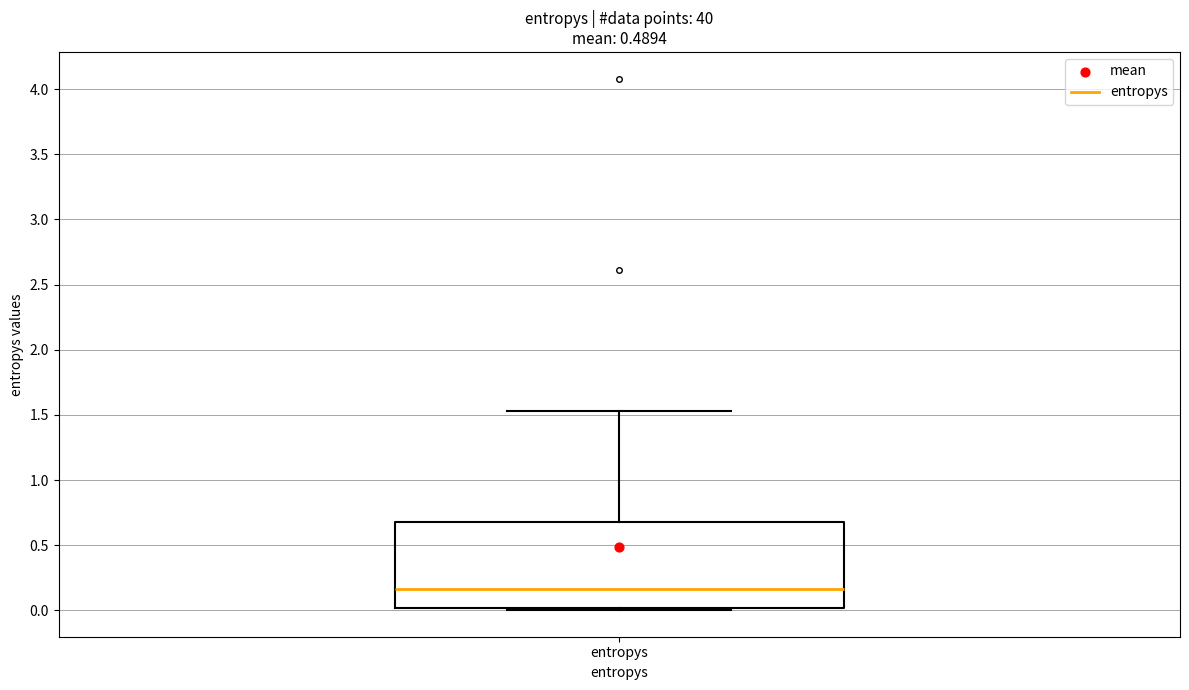

Where does the upper whisker of the box for entropys end on the y-axis? The values are not printed on the chart, so give them approximately, as read against the axis.

1.55